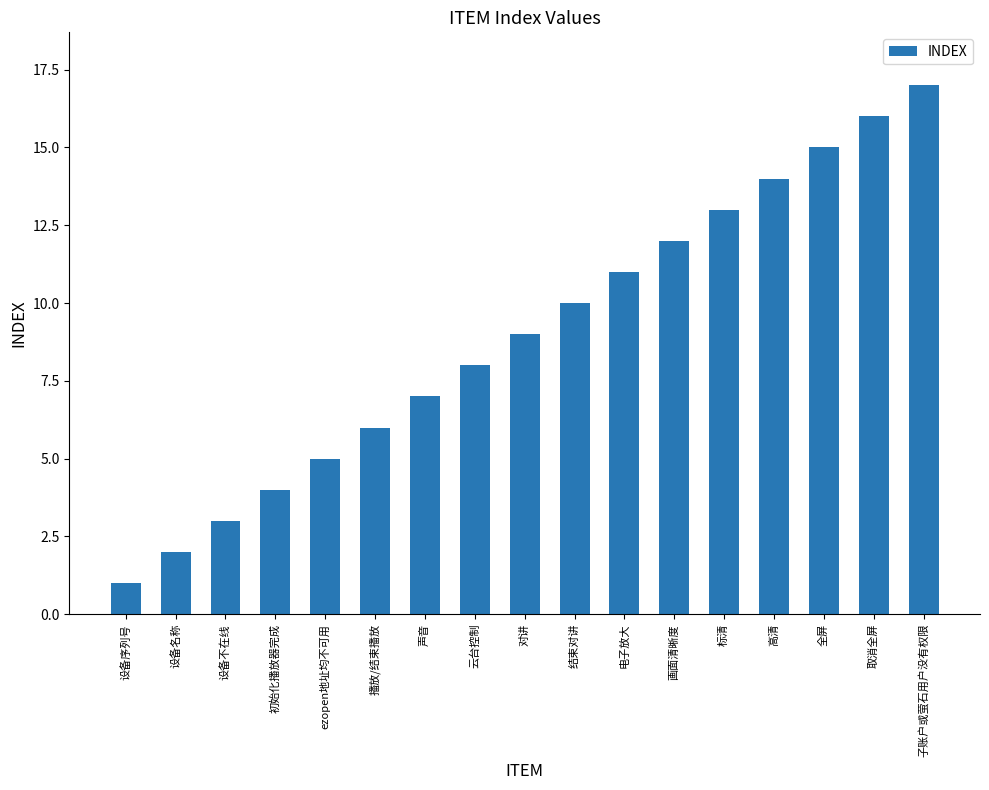

How many bars are there in total?

17